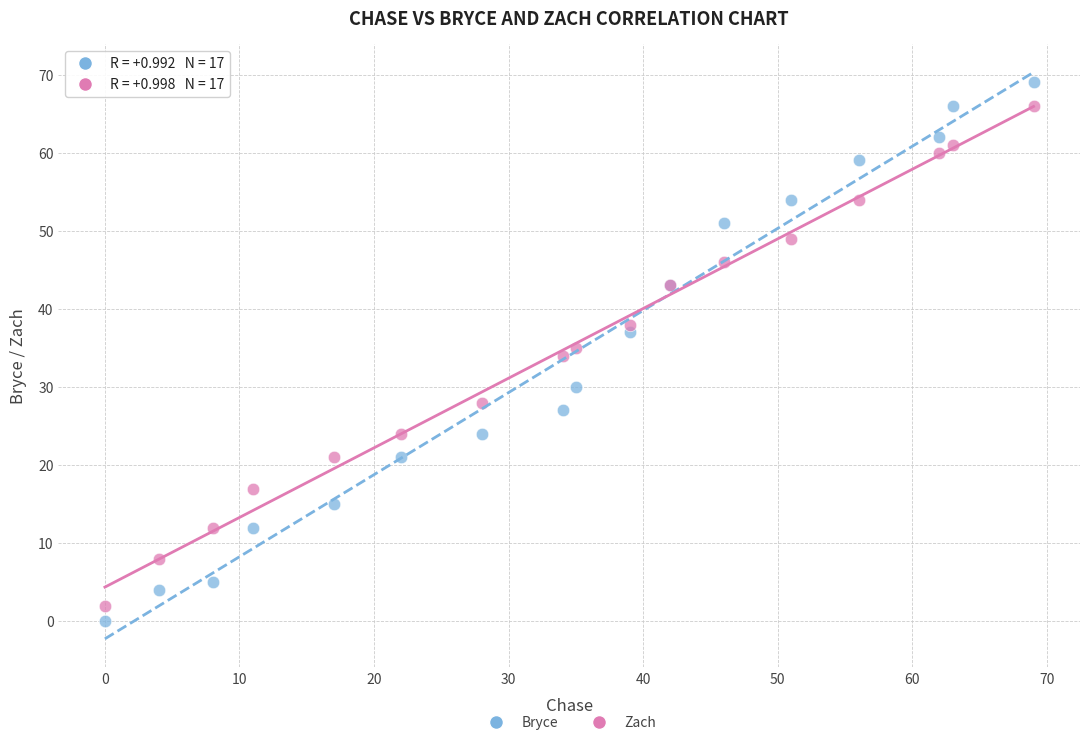

What is the X range (max minus min) for the scatter plot?

69